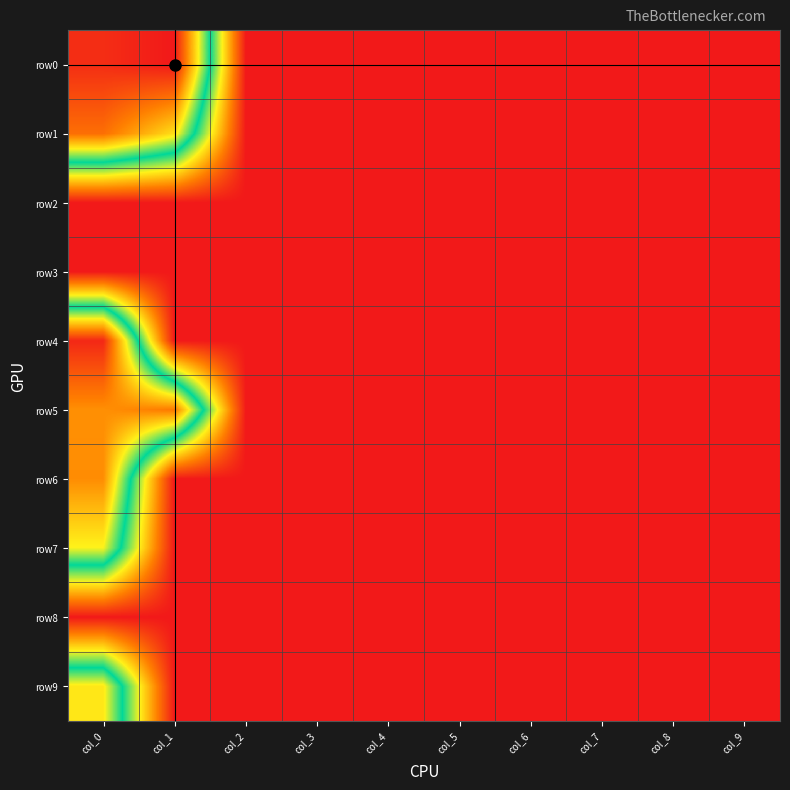

List the series in order of their peak value, lowest first.

row2, row3, row8, row7, row9, row6, row5, row1, row4, row0